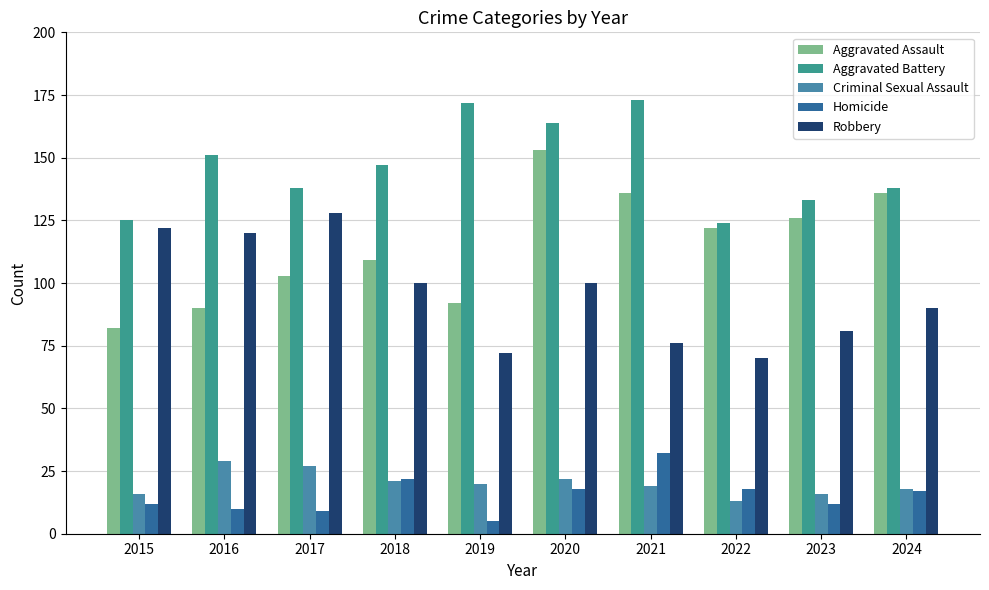

Which series has the largest total across all categories?

Aggravated Battery